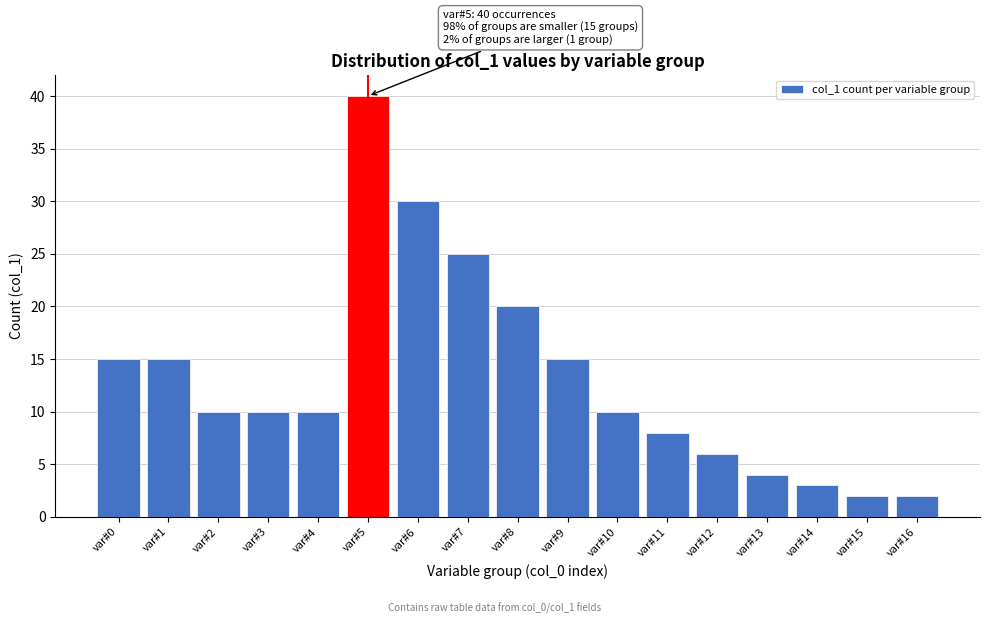

Reading left to right, transcribe all the data shown in this chart.

15	15	10	10	10	40	30	25	20	15	10	8	6	4	3	2	2